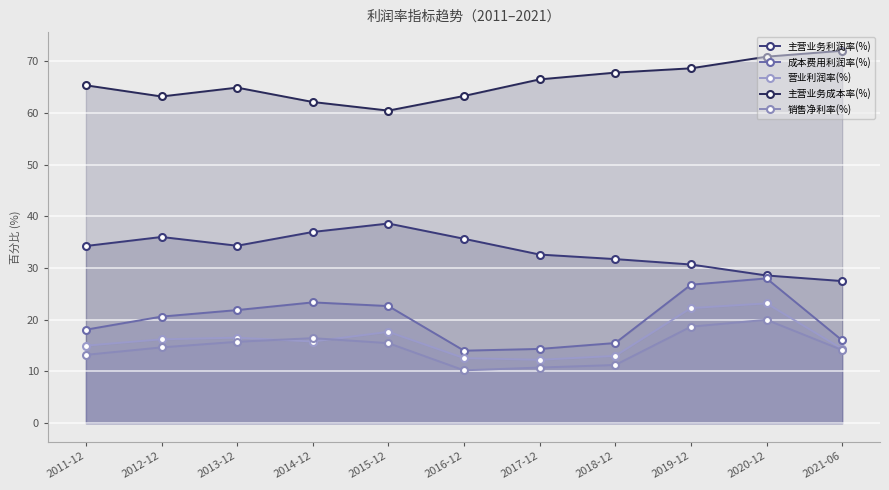

Between 2011-12 and 2018-12, which series saw the biggest shift?

成本费用利润率(%)